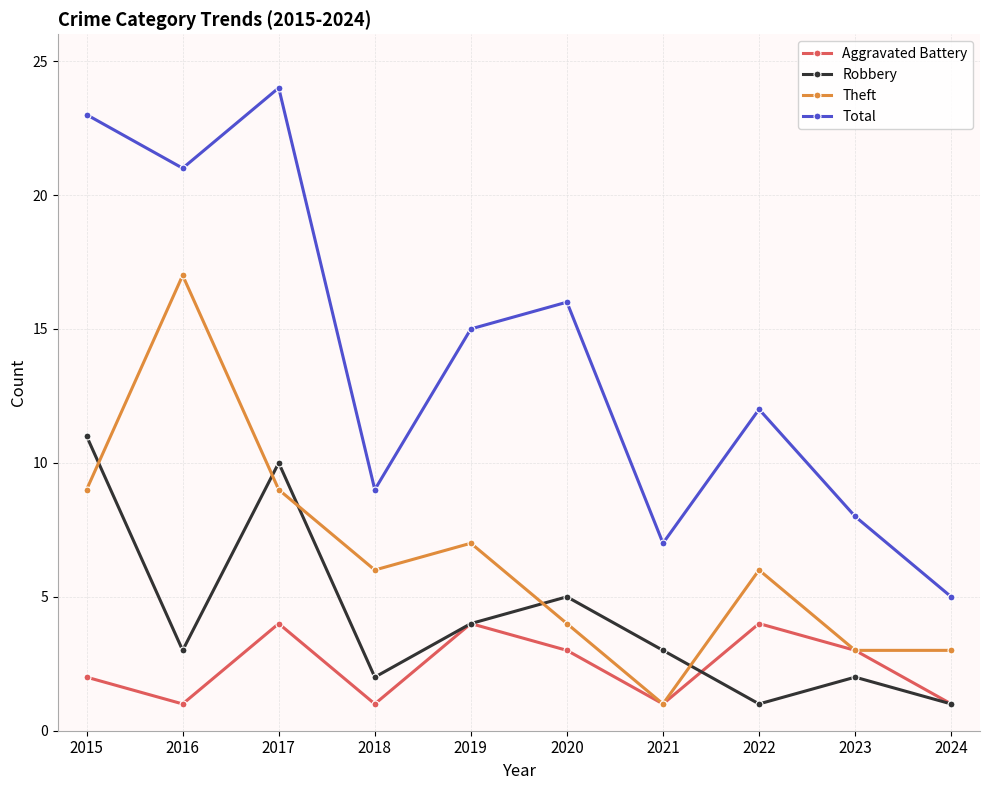

Rank the series by their average value, from lowest to highest.

Aggravated Battery, Robbery, Theft, Total